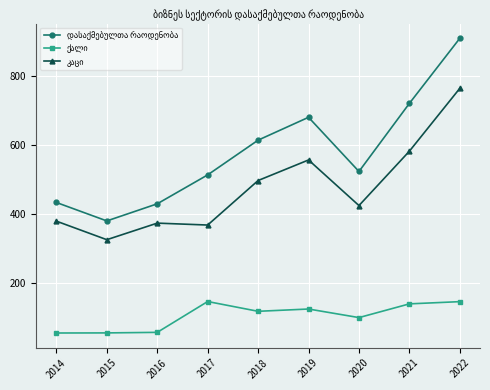

Is this an area chart (filled region under the line)?

No